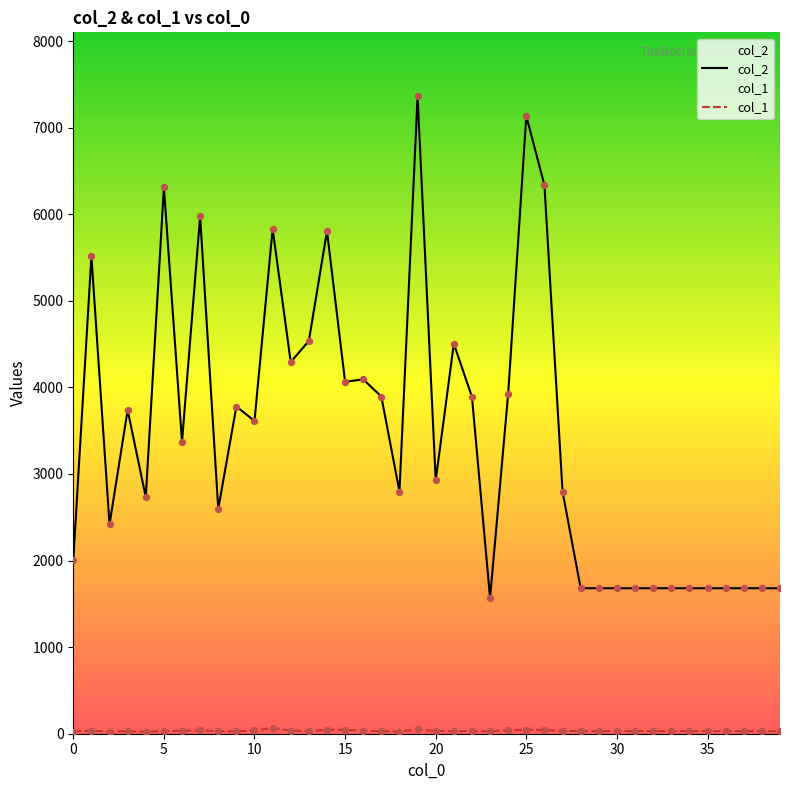

Is the value of col_1 at 25 greater than the value of col_2 at 19?

No